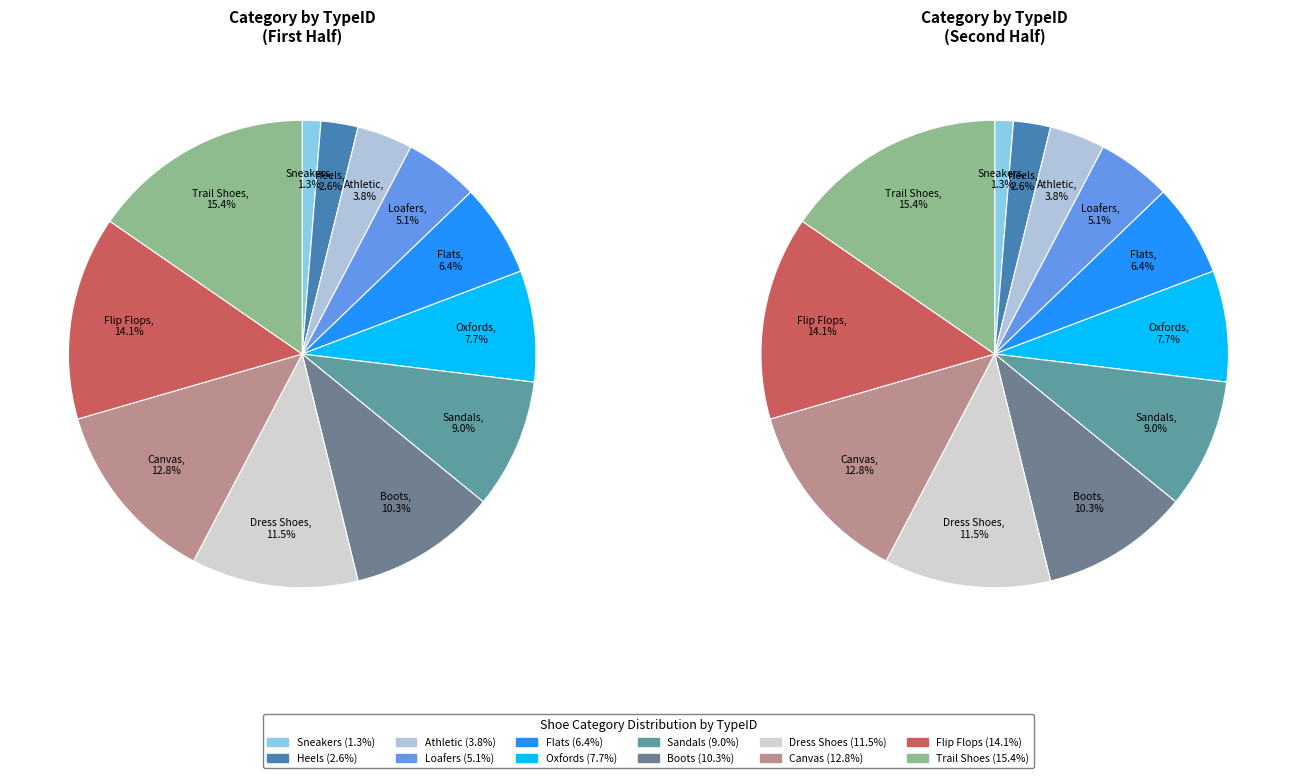

Approximately how many times larger is the value at Loafers compared to Oxfords?

0.7